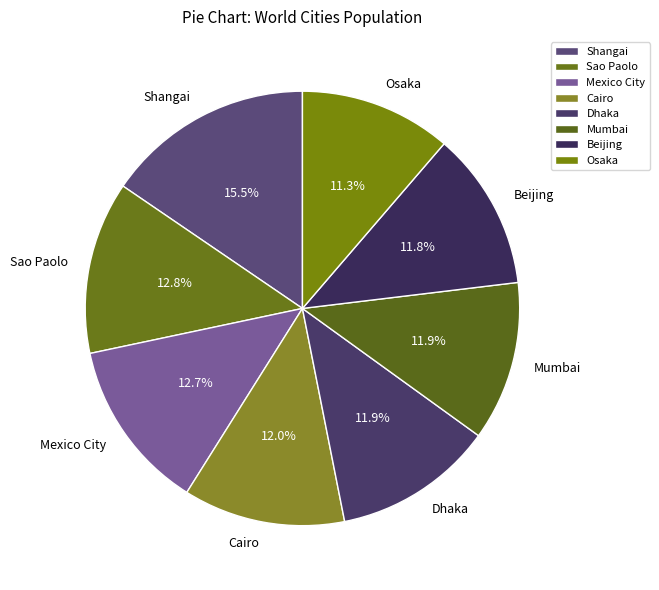

How much of the chart is everything except Osaka?

88.7%